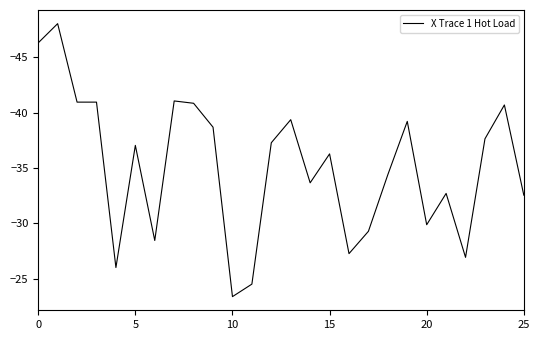

What is the minimum value shown in the chart?

-48.1